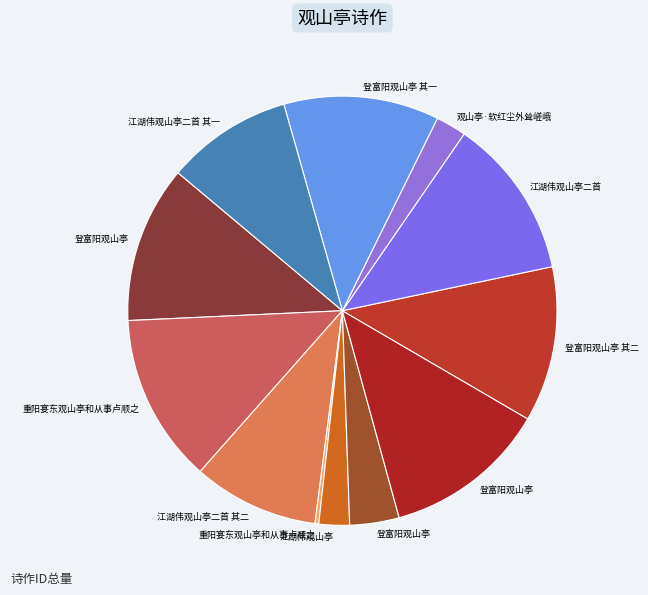

How many segments does this pie chart have?

12